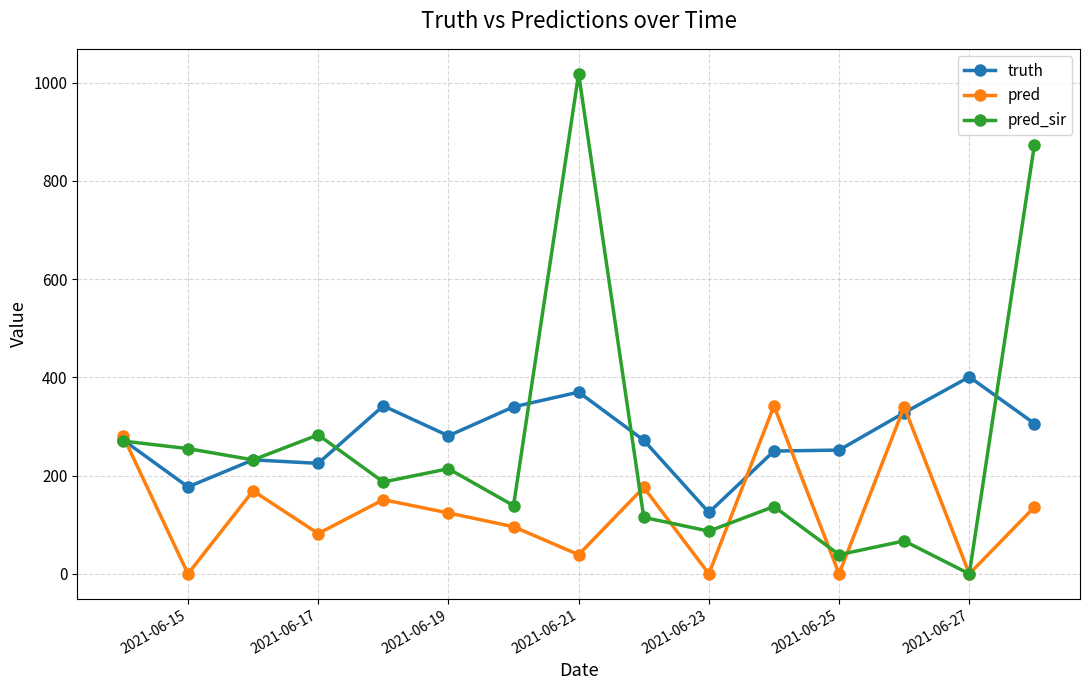

Which series has the widest spread of values?

pred_sir